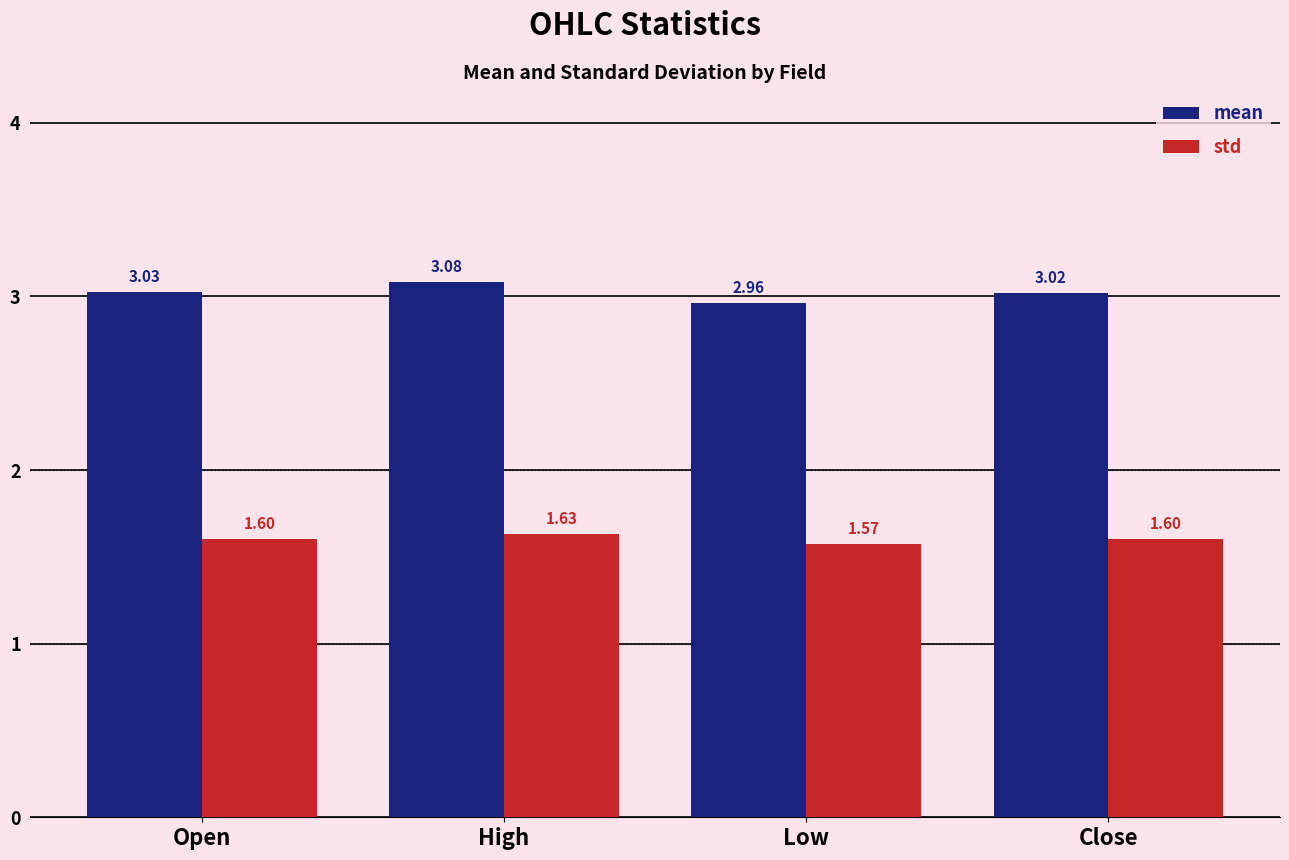

What is the sum of the mean values at Low and Close?

6.0